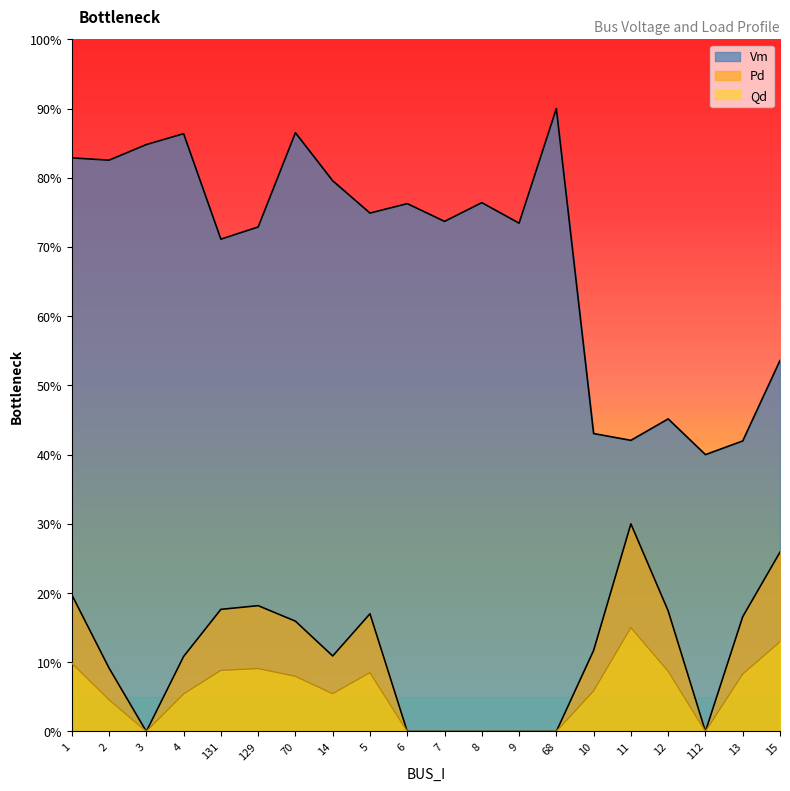

What is the sum of all Vm values?

13.8